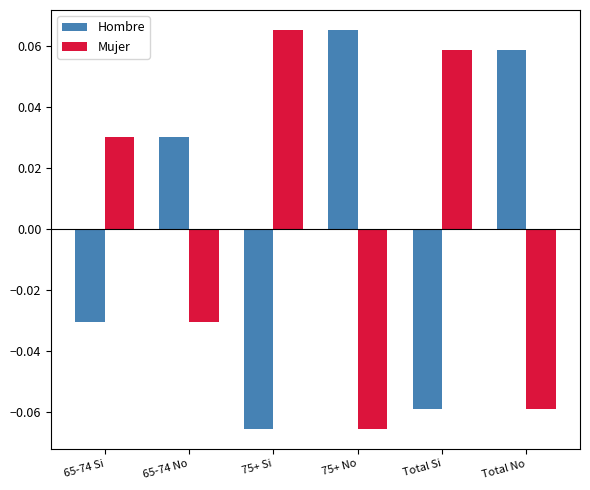

At which label does Hombre first exceed 0?

65-74 No